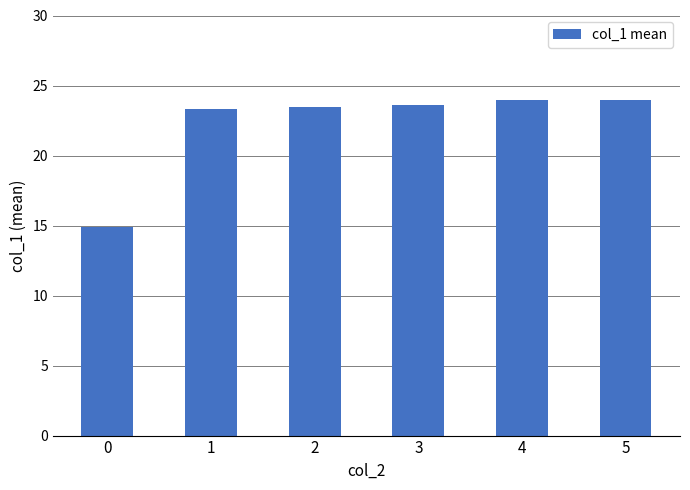

True or false: the data shows 23.6 at 3.

True